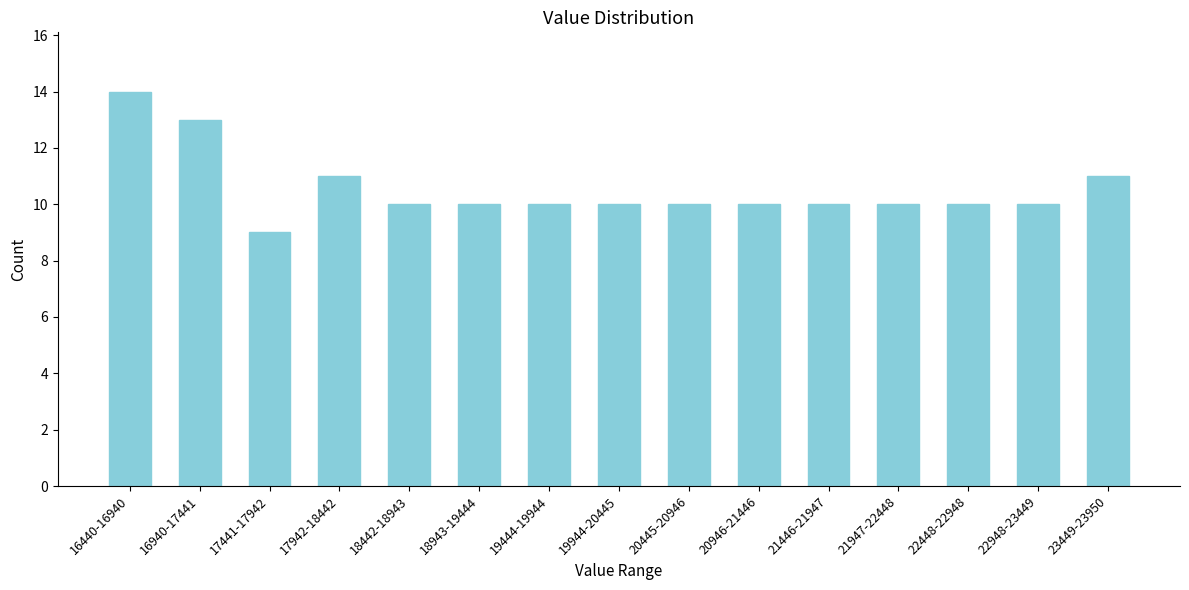

Reading left to right, list all the values displayed in this chart.

14	13	9	11	10	10	10	10	10	10	10	10	10	10	11